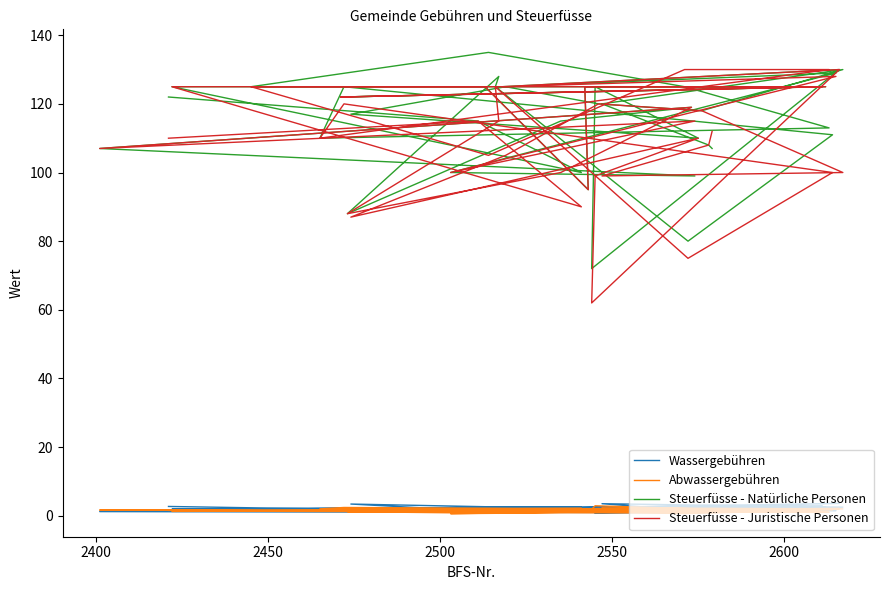

Where does the Steuerfüsse - Juristische Personen series first go above 115?

2500